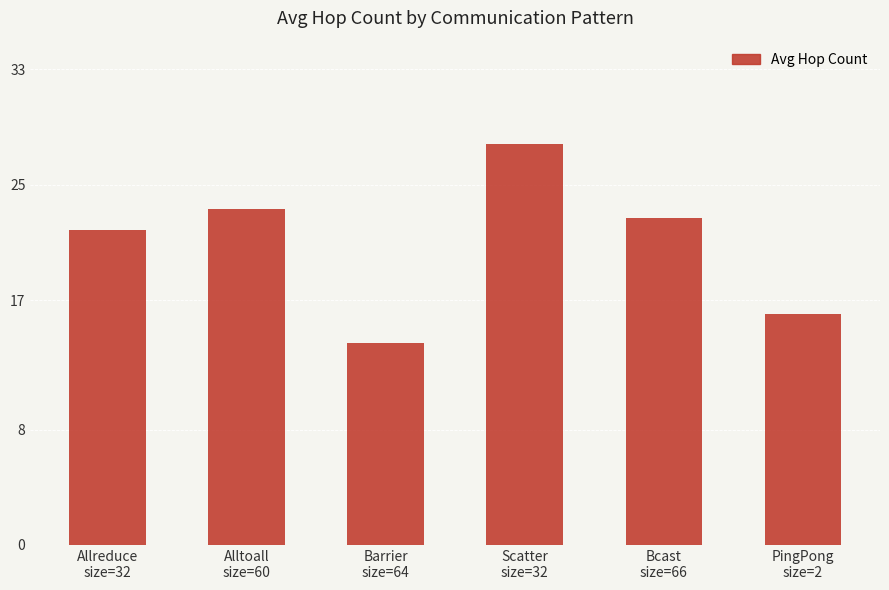

Reading right to left, transcribe all the data shown in this chart.

PingPong
size=2=16.0	Bcast
size=66=22.7	Scatter
size=32=27.8	Barrier
size=64=14.0	Alltoall
size=60=23.4	Allreduce
size=32=21.9